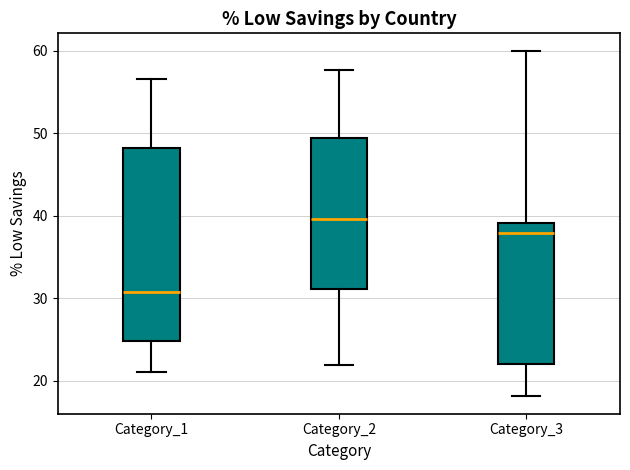

Where does the lower whisker of the box for Category_1 end on the y-axis? The values are not printed on the chart, so give them approximately, as read against the axis.

21